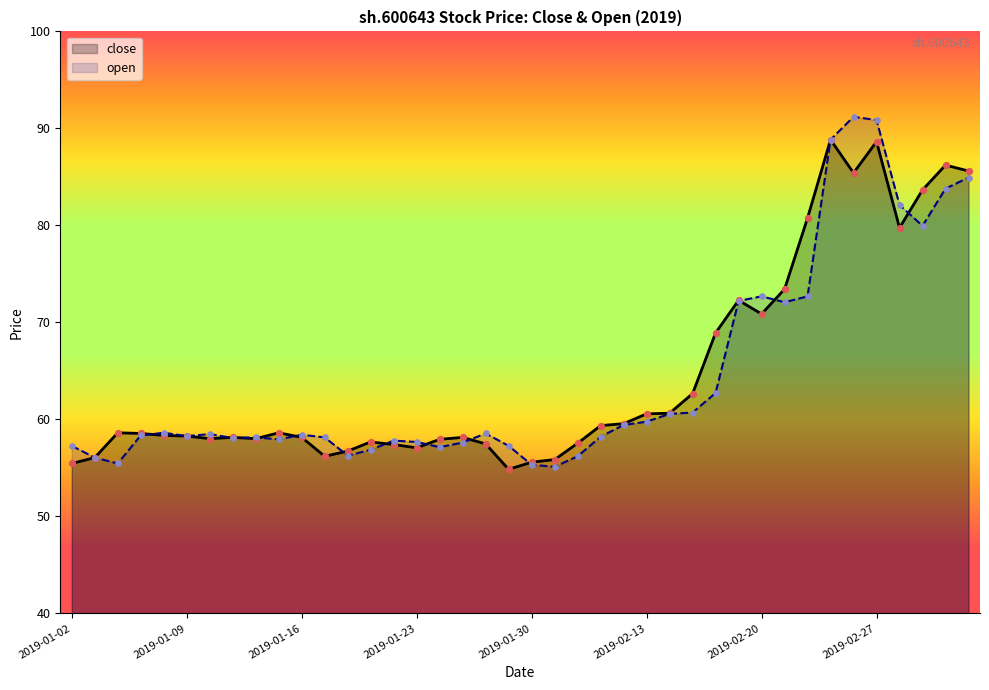

Which series reaches the maximum Y coordinate?

open